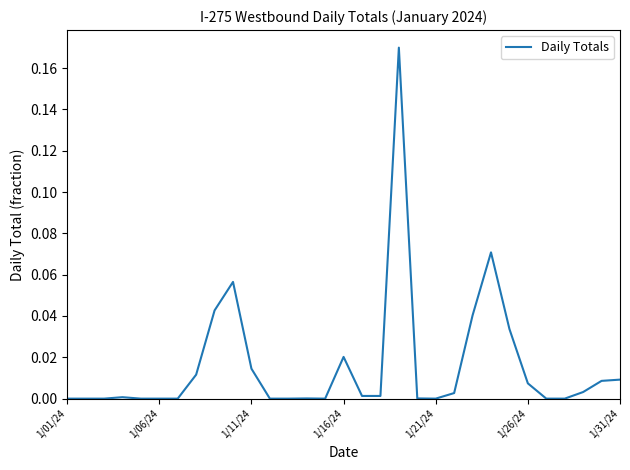

Is this an area chart (filled region under the line)?

No